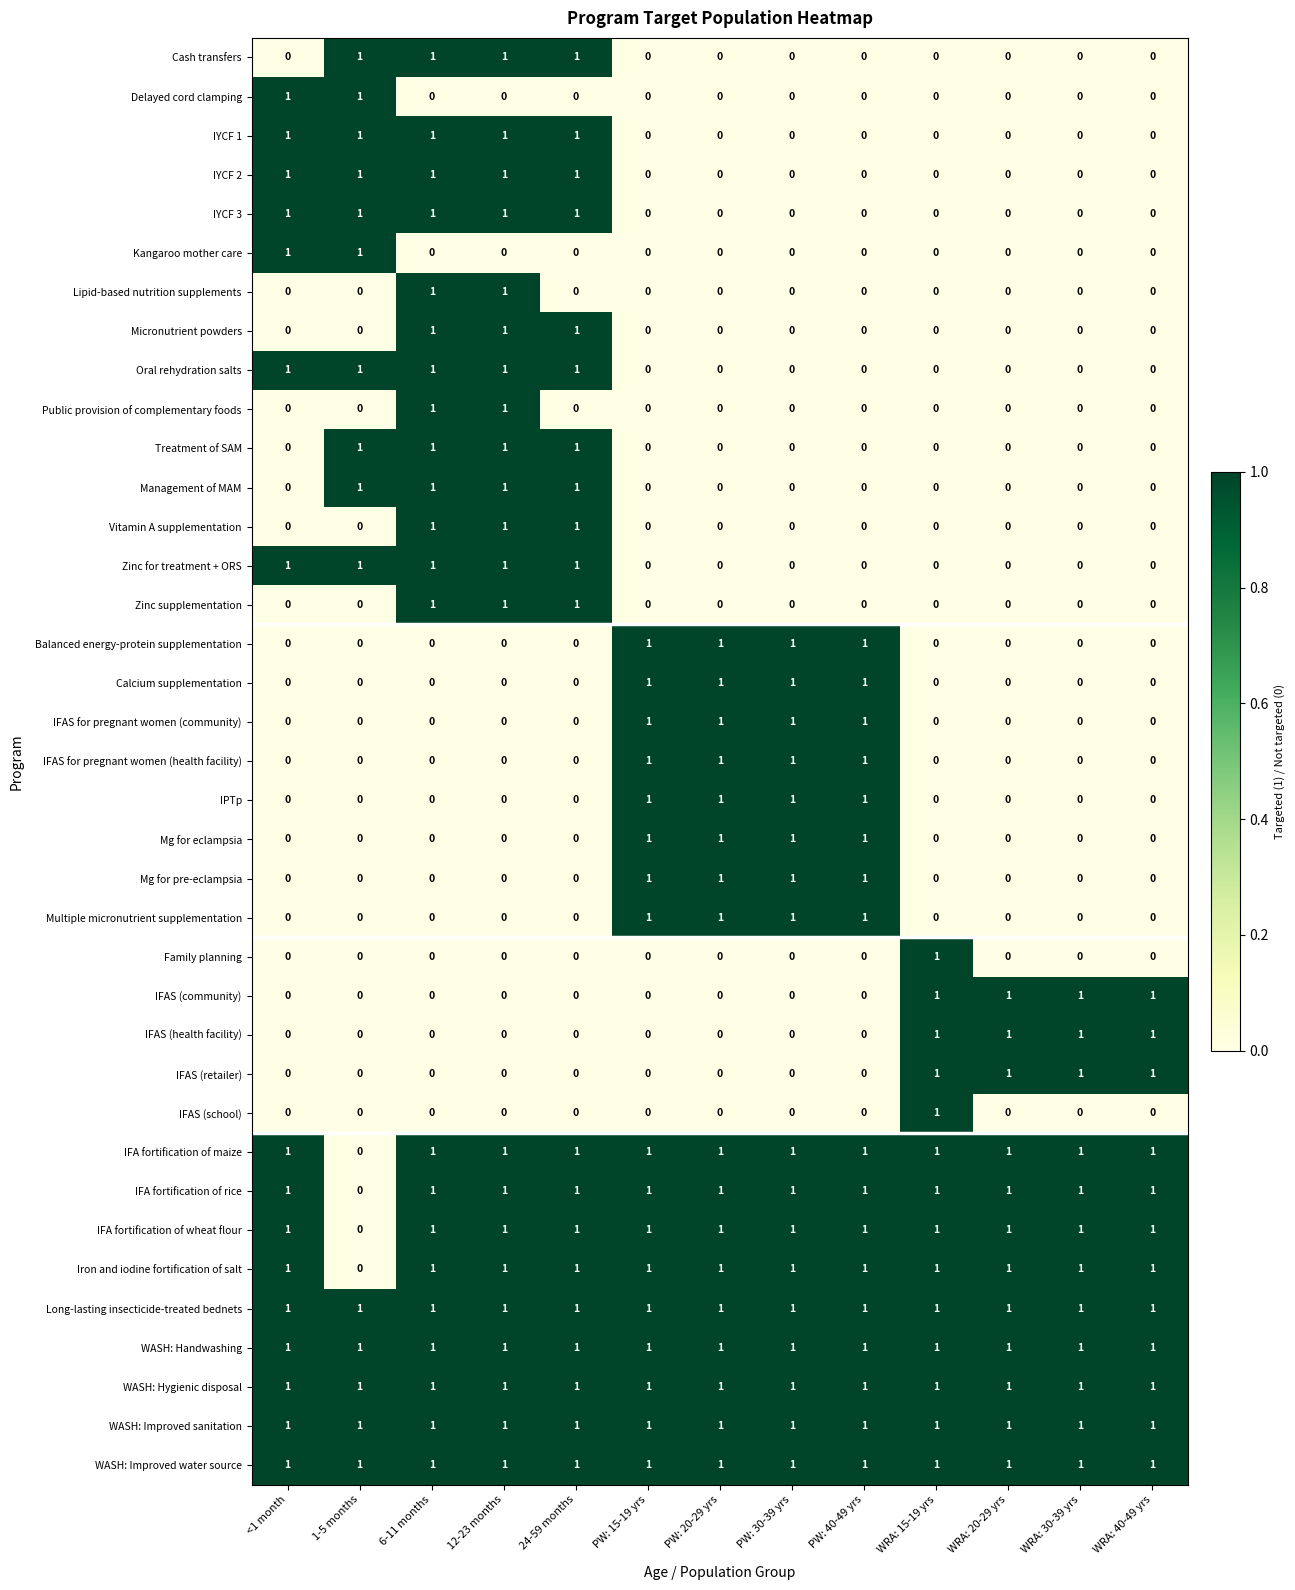

The value of IFAS (school) at PW: 15-19 yrs is 0. True or false?

True